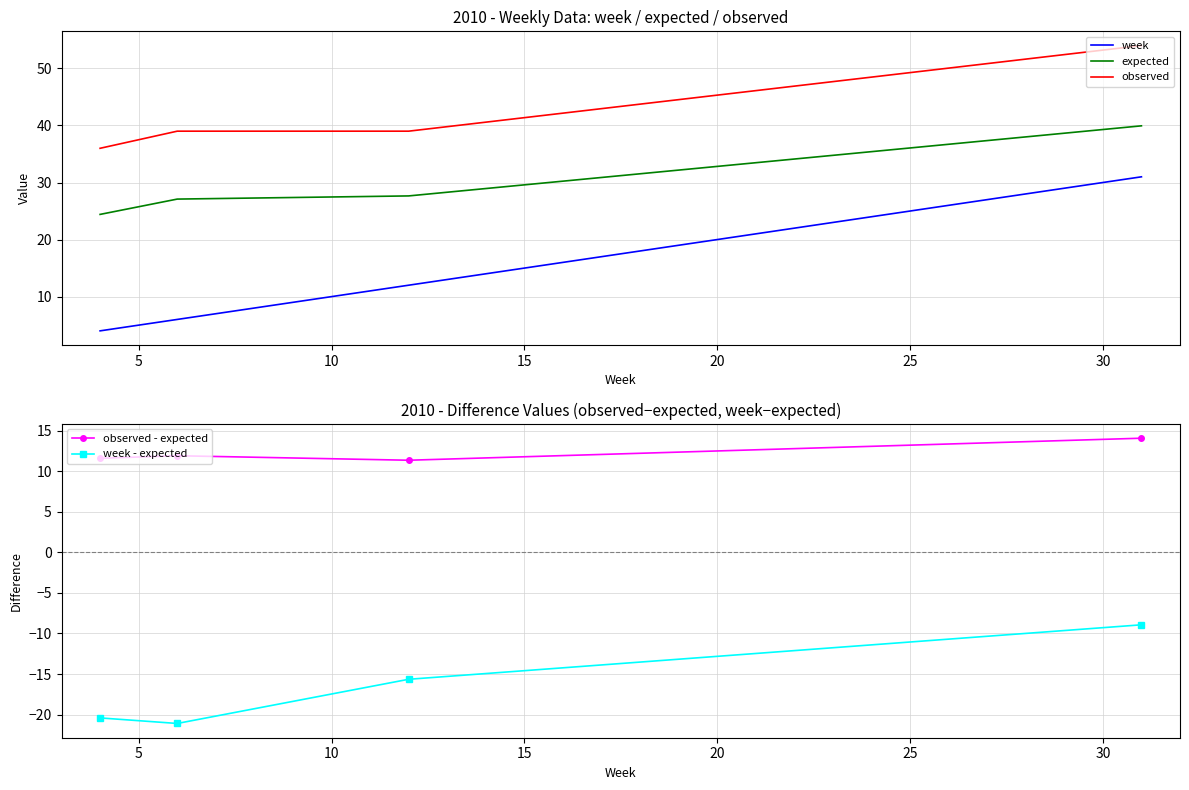

True or false: observed and expected cross at least once.

False